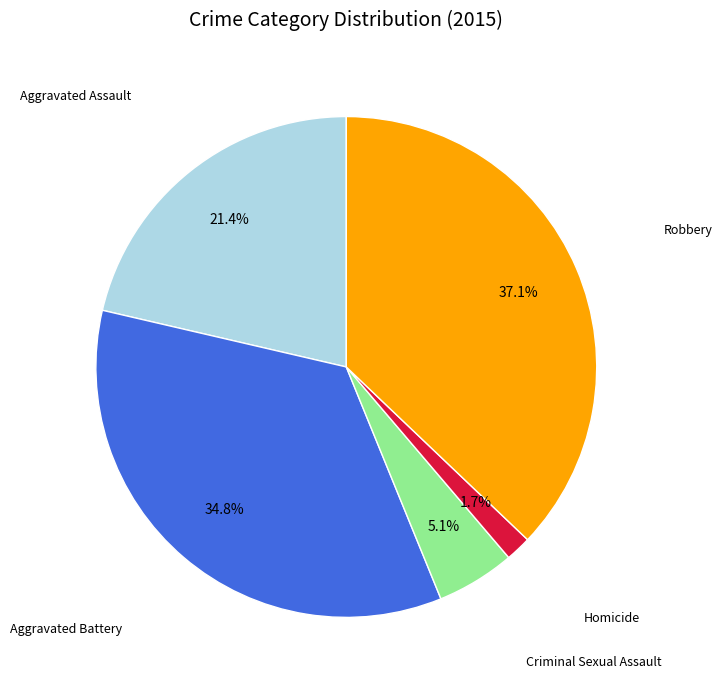

To the nearest percent, what is the average slice percentage?

20%